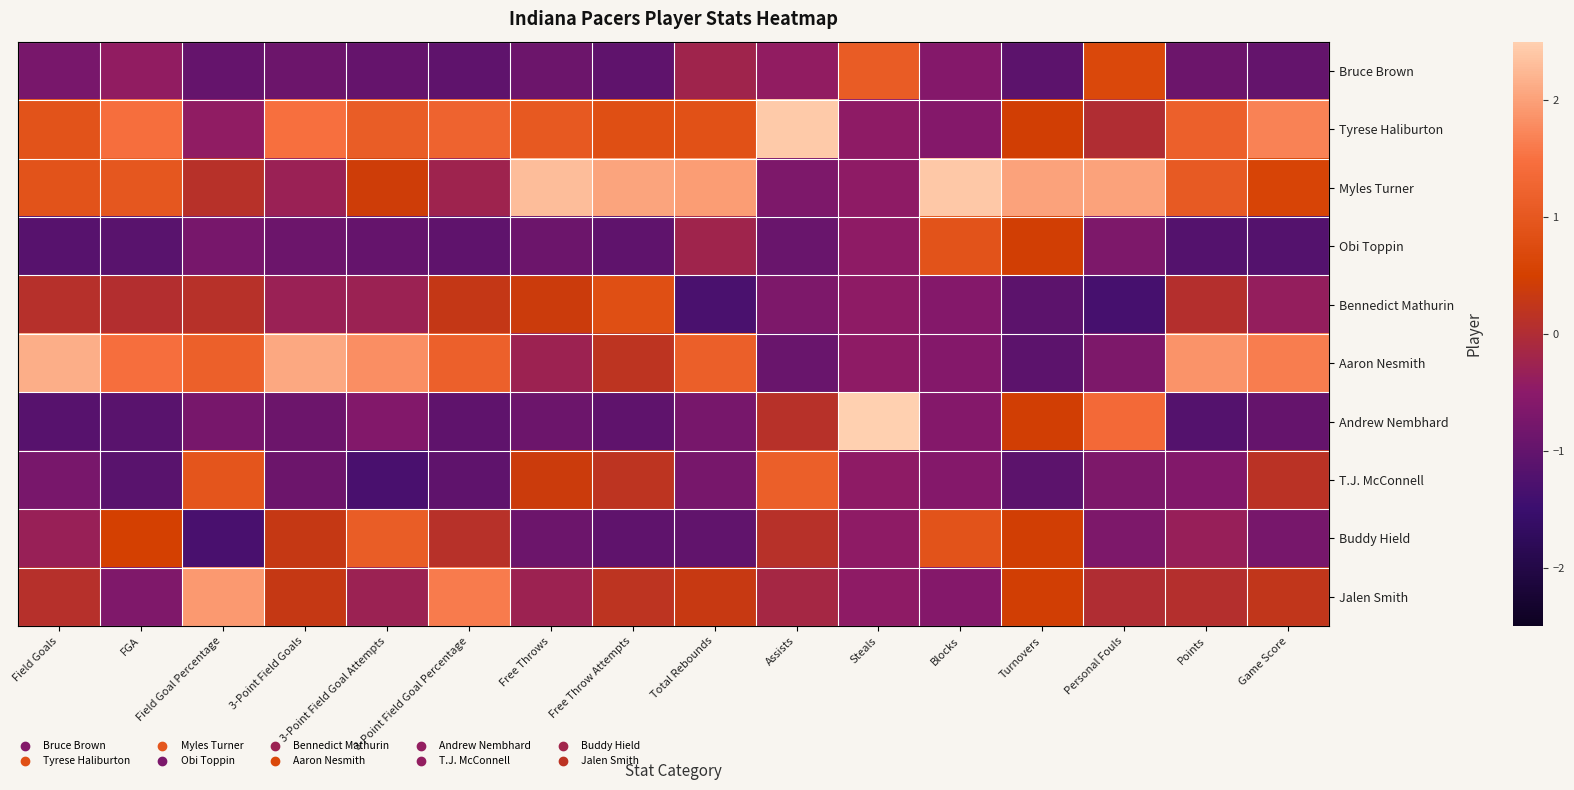

Reading left to right, transcribe all the data shown in this chart.

Bruce Brown: Field Goals=-0.7	FGA=-0.4	Field Goal Percentage=-1.0	3-Point Field Goals=-0.9	3-Point Field Goal Attempts=-1.0	3-Point Field Goal Percentage=-1.0	Free Throws=-0.9	Free Throw Attempts=-1.1	Total Rebounds=-0.2	Assists=-0.4	Steals=1.1	Blocks=-0.6	Turnovers=-1.1	Personal Fouls=0.7	Points=-0.9	Game Score=-1.0
Tyrese Haliburton: Field Goals=0.9	FGA=1.5	Field Goal Percentage=-0.4	3-Point Field Goals=1.5	3-Point Field Goal Attempts=1.1	3-Point Field Goal Percentage=1.2	Free Throws=1.0	Free Throw Attempts=0.8	Total Rebounds=0.9	Assists=2.4	Steals=-0.5	Blocks=-0.6	Turnovers=0.5	Personal Fouls=0.0	Points=1.2	Game Score=1.7
Myles Turner: Field Goals=0.9	FGA=1.0	Field Goal Percentage=0.1	3-Point Field Goals=-0.3	3-Point Field Goal Attempts=0.4	3-Point Field Goal Percentage=-0.2	Free Throws=2.3	Free Throw Attempts=2.0	Total Rebounds=2.0	Assists=-0.7	Steals=-0.5	Blocks=2.4	Turnovers=2.0	Personal Fouls=2.0	Points=1.0	Game Score=0.6
Obi Toppin: Field Goals=-1.1	FGA=-1.1	Field Goal Percentage=-0.8	3-Point Field Goals=-0.9	3-Point Field Goal Attempts=-1.0	3-Point Field Goal Percentage=-1.0	Free Throws=-0.9	Free Throw Attempts=-1.1	Total Rebounds=-0.2	Assists=-0.9	Steals=-0.5	Blocks=0.9	Turnovers=0.5	Personal Fouls=-0.7	Points=-1.2	Game Score=-1.2
Bennedict Mathurin: Field Goals=0.1	FGA=0.0	Field Goal Percentage=0.1	3-Point Field Goals=-0.3	3-Point Field Goal Attempts=-0.3	3-Point Field Goal Percentage=0.3	Free Throws=0.4	Free Throw Attempts=0.8	Total Rebounds=-1.3	Assists=-0.7	Steals=-0.5	Blocks=-0.6	Turnovers=-1.1	Personal Fouls=-1.3	Points=0.1	Game Score=-0.4
Aaron Nesmith: Field Goals=2.1	FGA=1.5	Field Goal Percentage=1.2	3-Point Field Goals=2.1	3-Point Field Goal Attempts=1.8	3-Point Field Goal Percentage=1.2	Free Throws=-0.3	Free Throw Attempts=0.2	Total Rebounds=1.1	Assists=-0.9	Steals=-0.5	Blocks=-0.6	Turnovers=-1.1	Personal Fouls=-0.7	Points=1.9	Game Score=1.6
Andrew Nembhard: Field Goals=-1.1	FGA=-1.1	Field Goal Percentage=-0.8	3-Point Field Goals=-0.9	3-Point Field Goal Attempts=-0.6	3-Point Field Goal Percentage=-1.0	Free Throws=-0.9	Free Throw Attempts=-1.1	Total Rebounds=-0.8	Assists=0.1	Steals=2.7	Blocks=-0.6	Turnovers=0.5	Personal Fouls=1.3	Points=-1.2	Game Score=-1.0
T.J. McConnell: Field Goals=-0.7	FGA=-1.1	Field Goal Percentage=1.0	3-Point Field Goals=-0.9	3-Point Field Goal Attempts=-1.3	3-Point Field Goal Percentage=-1.0	Free Throws=0.4	Free Throw Attempts=0.2	Total Rebounds=-0.8	Assists=1.1	Steals=-0.5	Blocks=-0.6	Turnovers=-1.1	Personal Fouls=-0.7	Points=-0.6	Game Score=0.1
Buddy Hield: Field Goals=-0.3	FGA=0.5	Field Goal Percentage=-1.3	3-Point Field Goals=0.3	3-Point Field Goal Attempts=1.1	3-Point Field Goal Percentage=0.1	Free Throws=-0.9	Free Throw Attempts=-1.1	Total Rebounds=-1.0	Assists=0.1	Steals=-0.5	Blocks=0.9	Turnovers=0.5	Personal Fouls=-0.7	Points=-0.3	Game Score=-0.8
Jalen Smith: Field Goals=0.1	FGA=-0.7	Field Goal Percentage=1.9	3-Point Field Goals=0.3	3-Point Field Goal Attempts=-0.3	3-Point Field Goal Percentage=1.6	Free Throws=-0.3	Free Throw Attempts=0.2	Total Rebounds=0.3	Assists=-0.2	Steals=-0.5	Blocks=-0.6	Turnovers=0.5	Personal Fouls=0.0	Points=0.1	Game Score=0.2